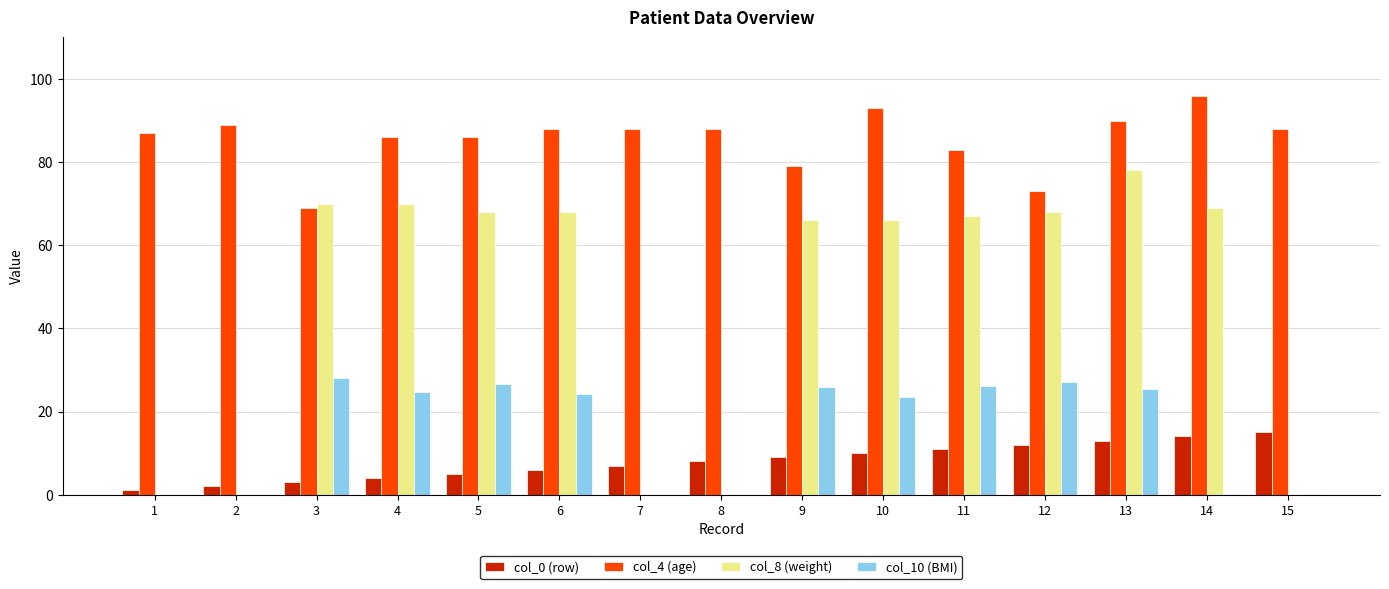

How many groups of bars are there?

15